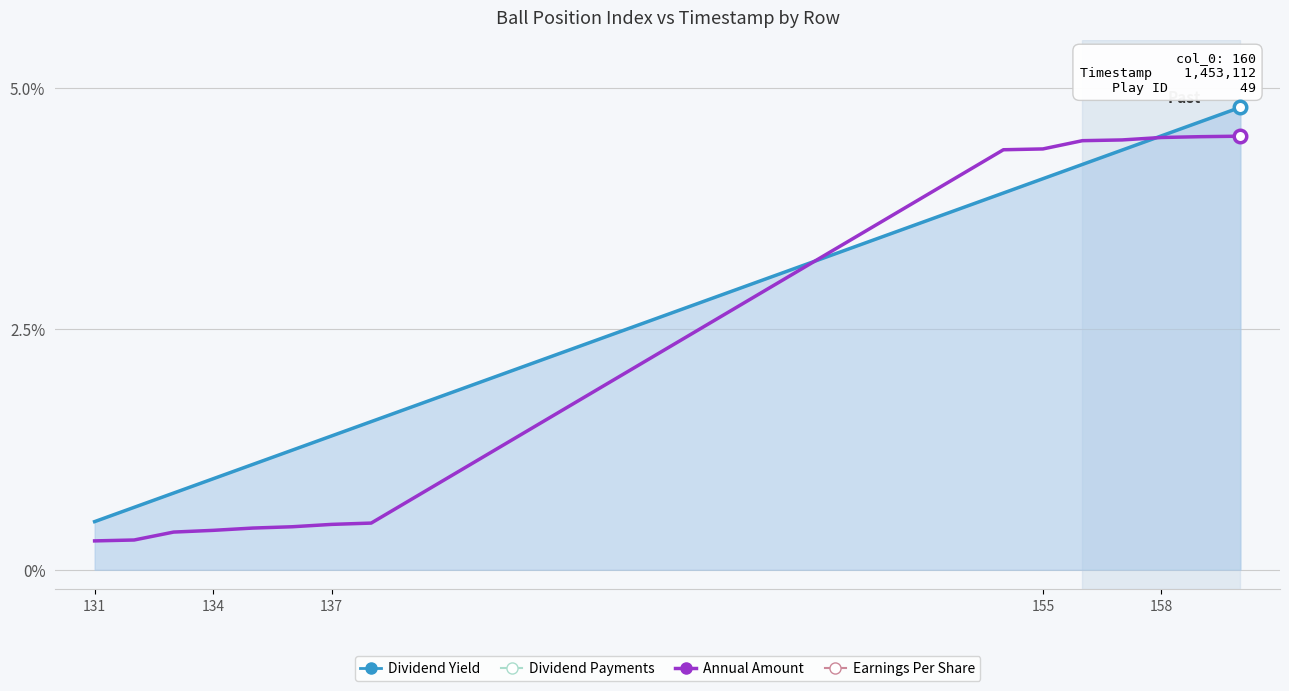

After their last crossing, which series has the higher values: Annual Amount or Dividend Yield?

Dividend Yield